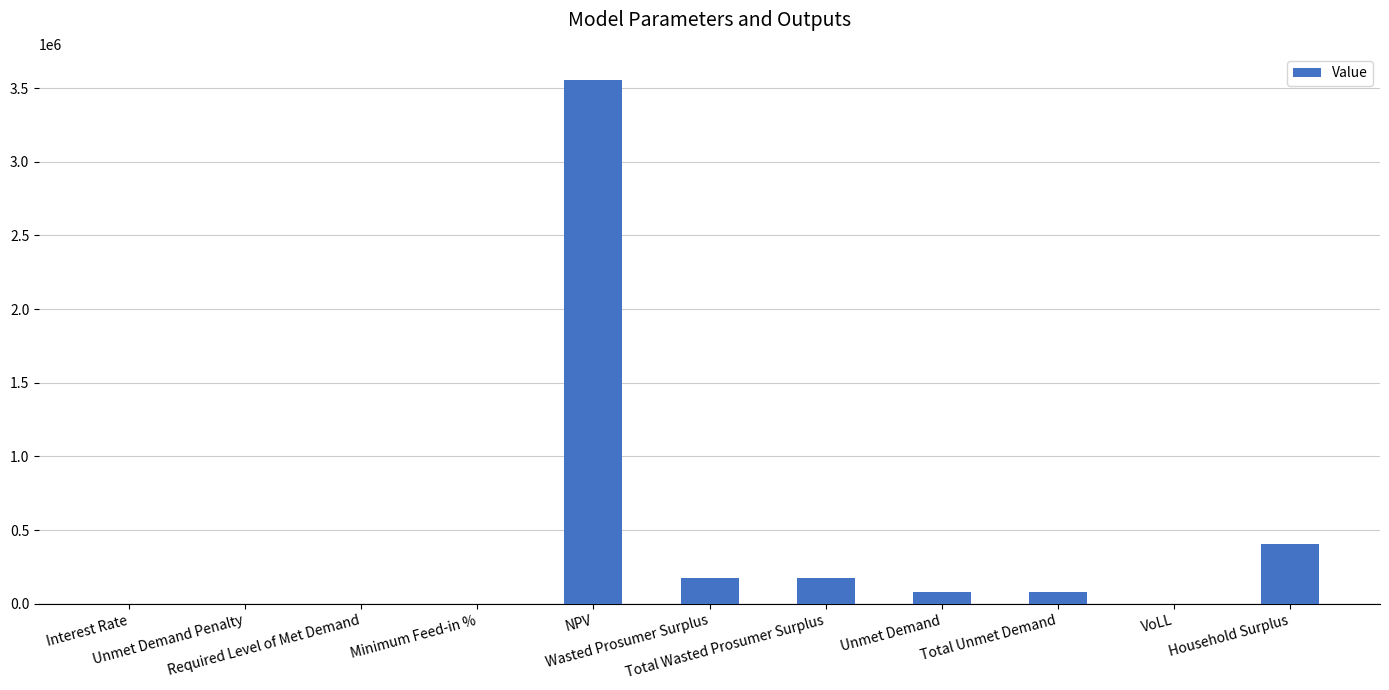

What is the change in value from Total Unmet Demand to VoLL?

-82466.2